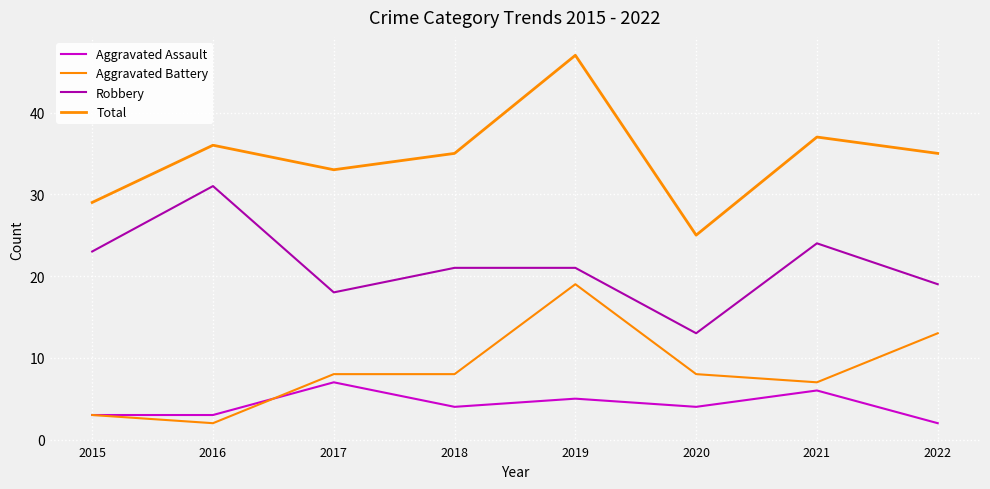

What is the highest value of the Aggravated Assault series?

7